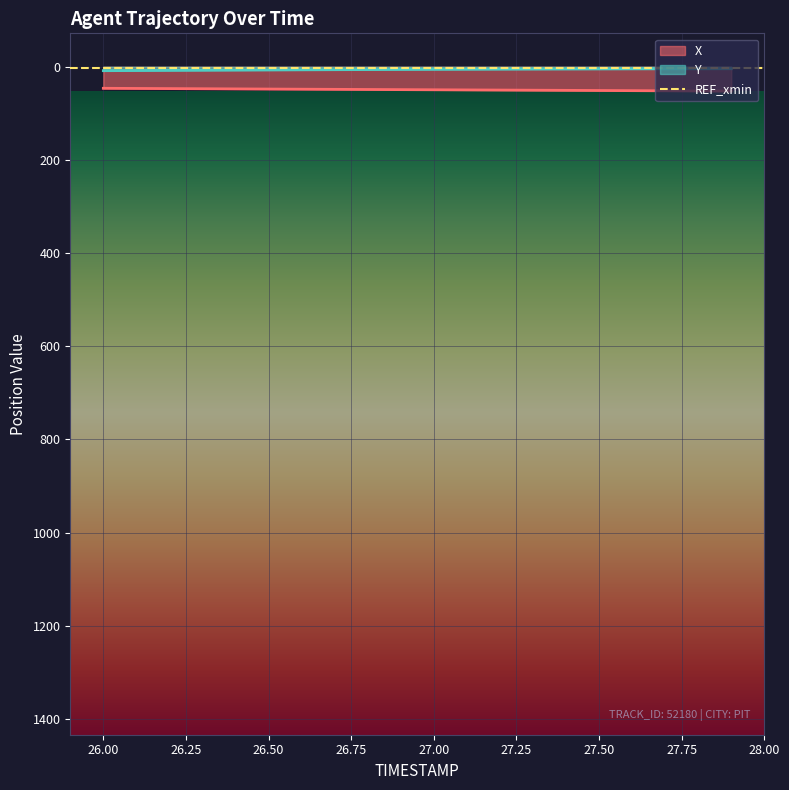

True or false: X has more than 1 interior local peaks.

False